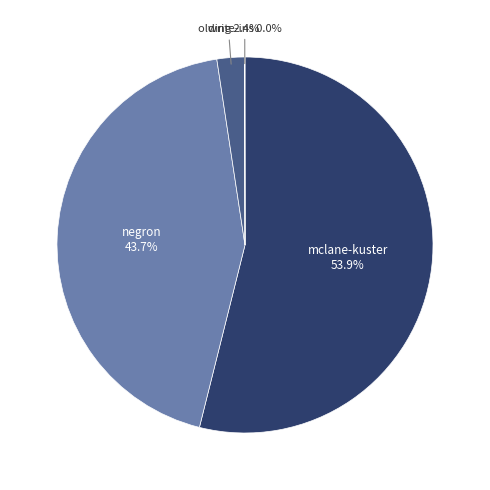

Which has a higher value, olding or negron?

negron